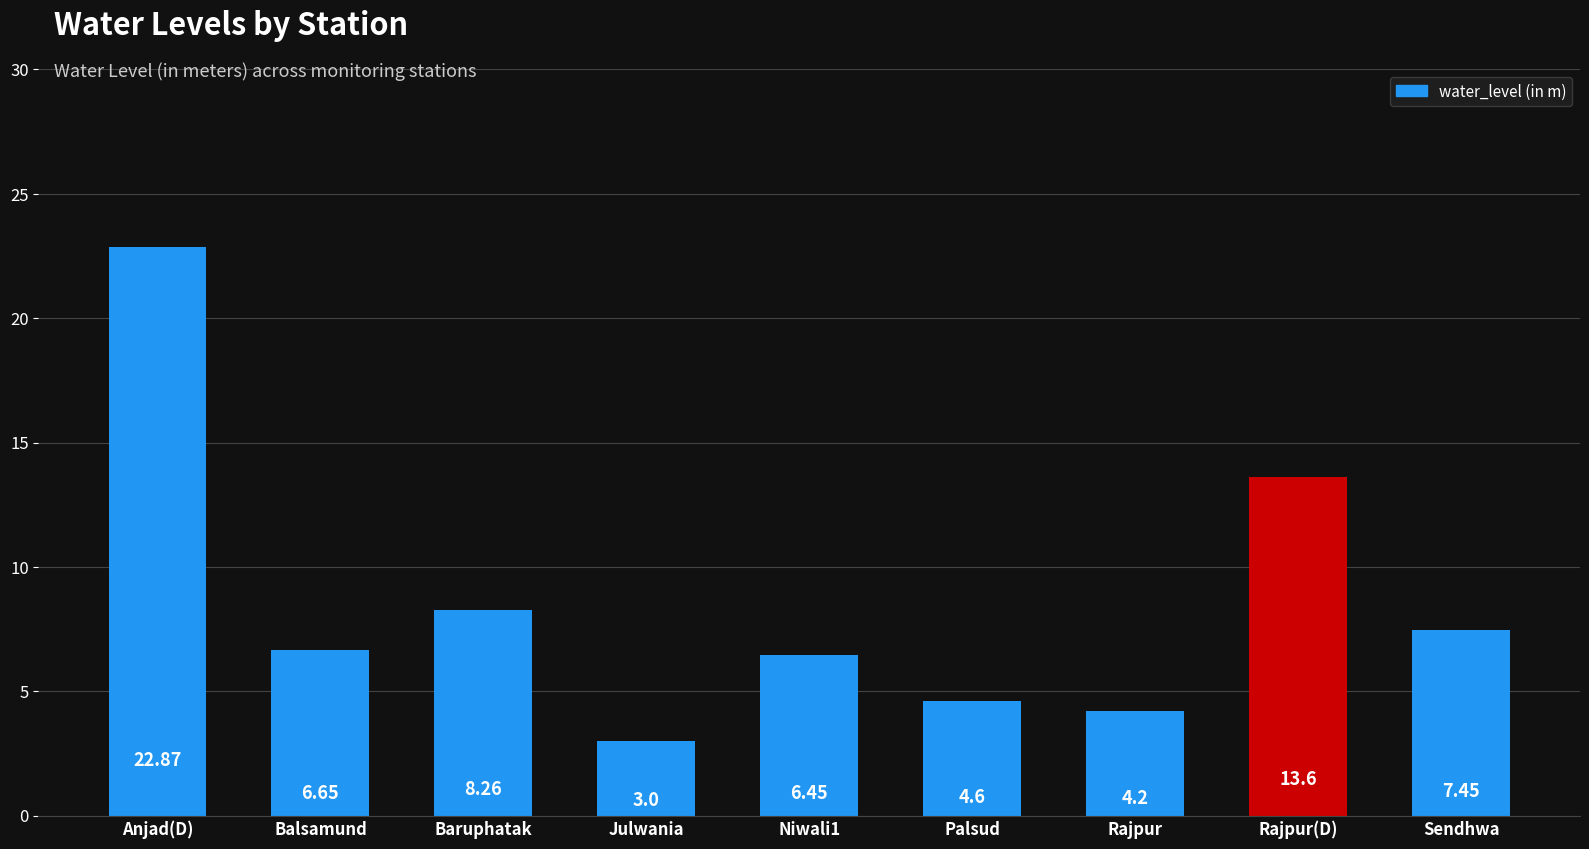

What is the approximate value at Julwania?

3.0